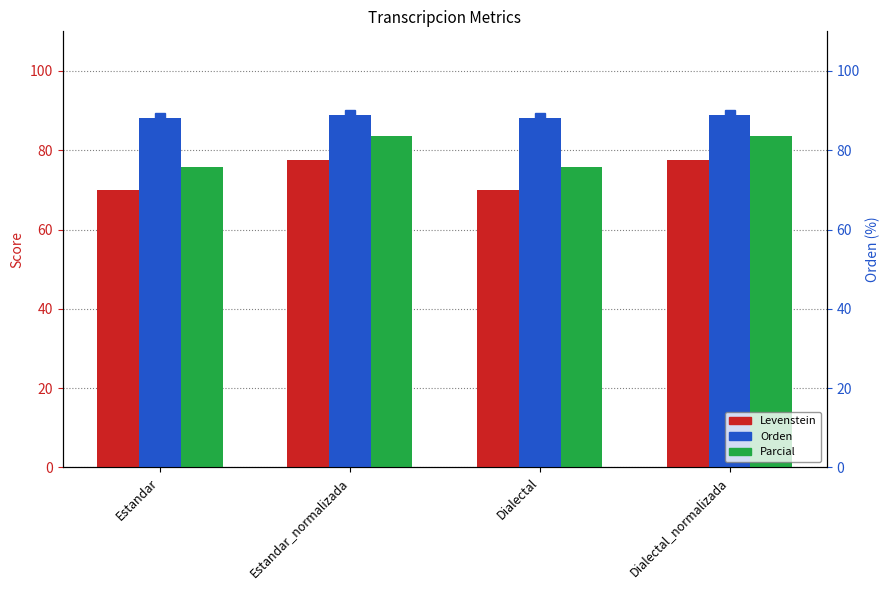

What is the difference between the highest and lowest values at Dialectal_normalizada?

11.3